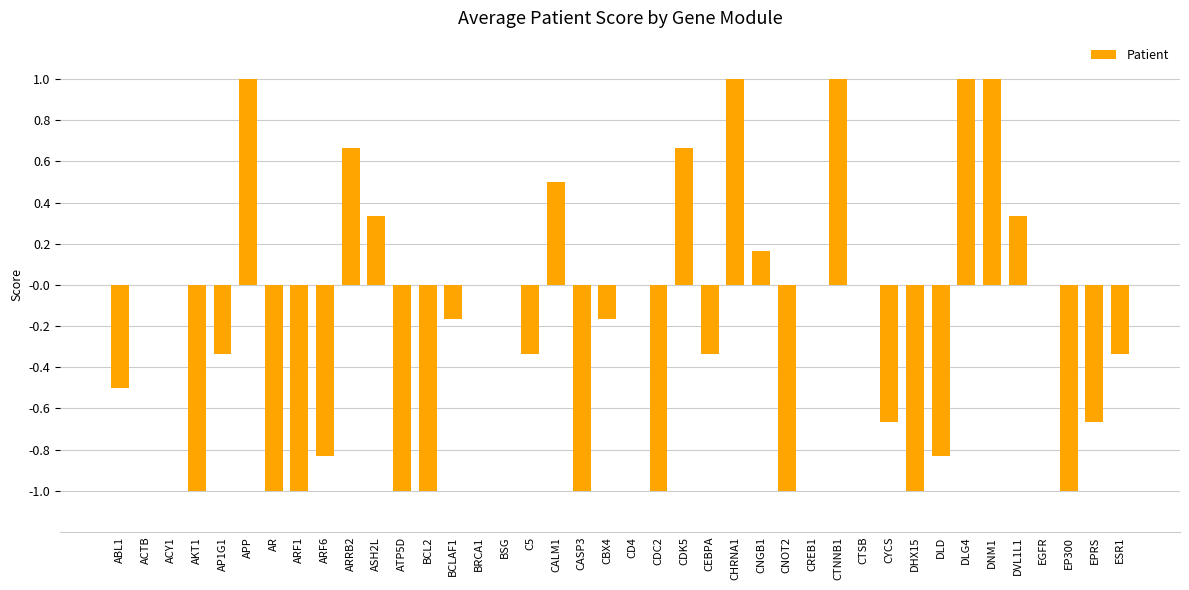

Is it true that the value at EGFR is 0.0?

True